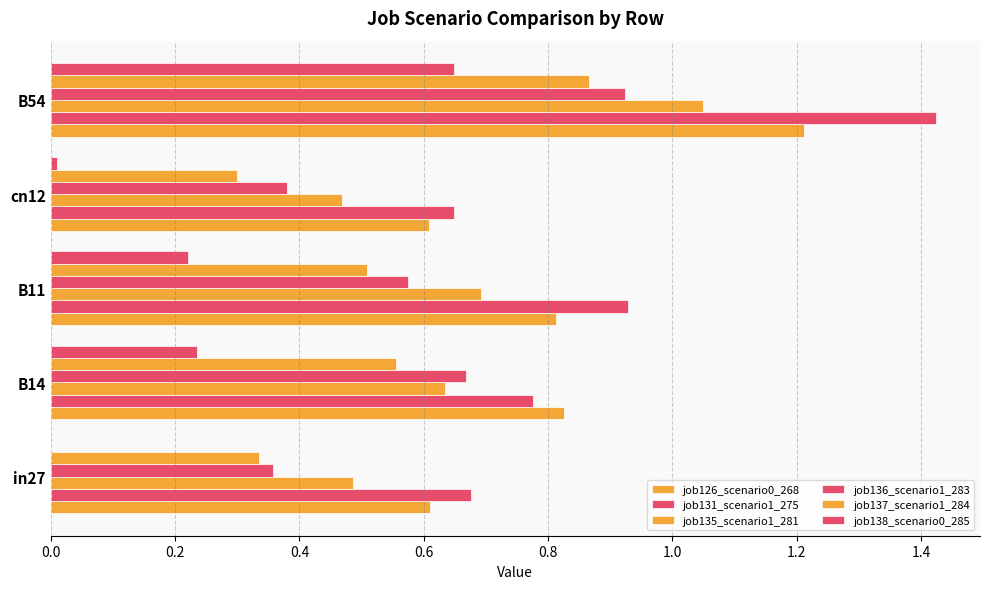

How many series are shown in this chart?

6